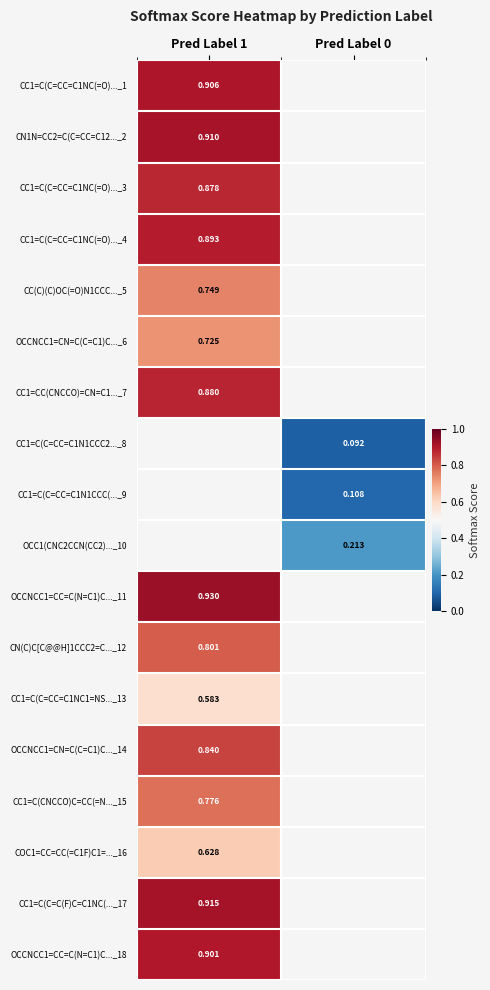

How many categories are shown in the chart?

2